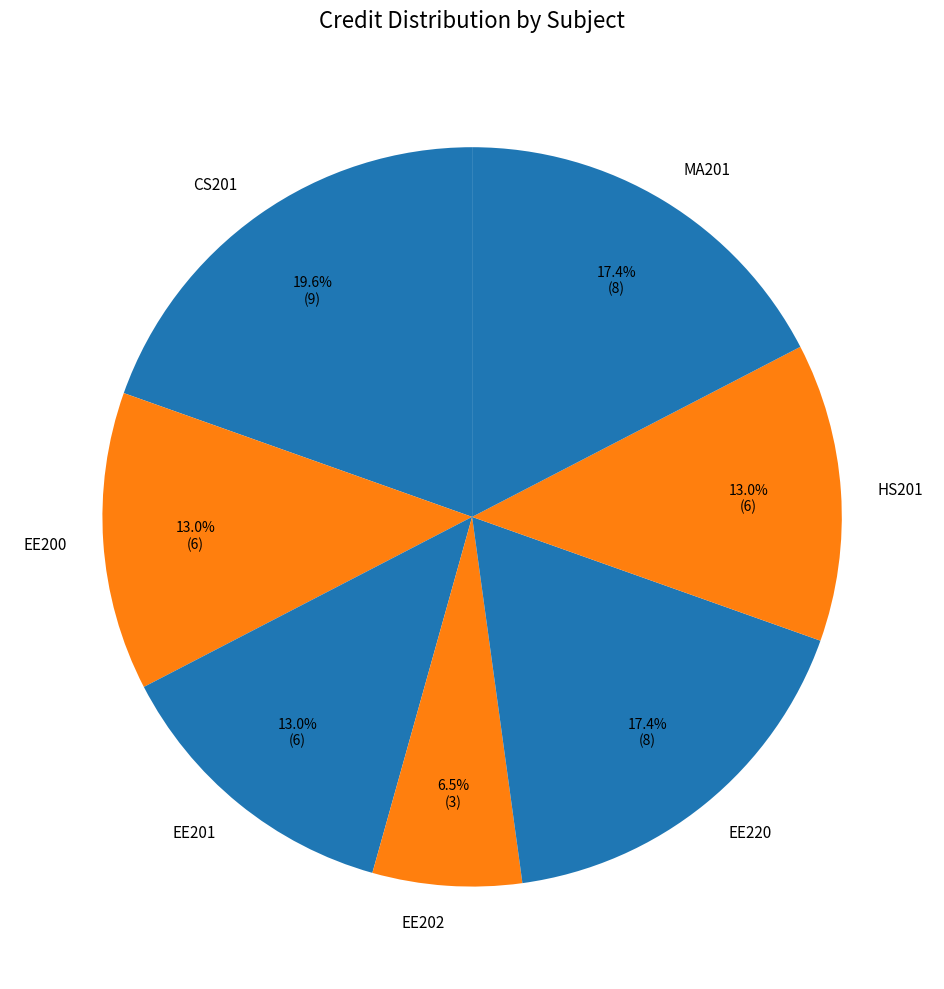

Does any single category account for the majority?

No